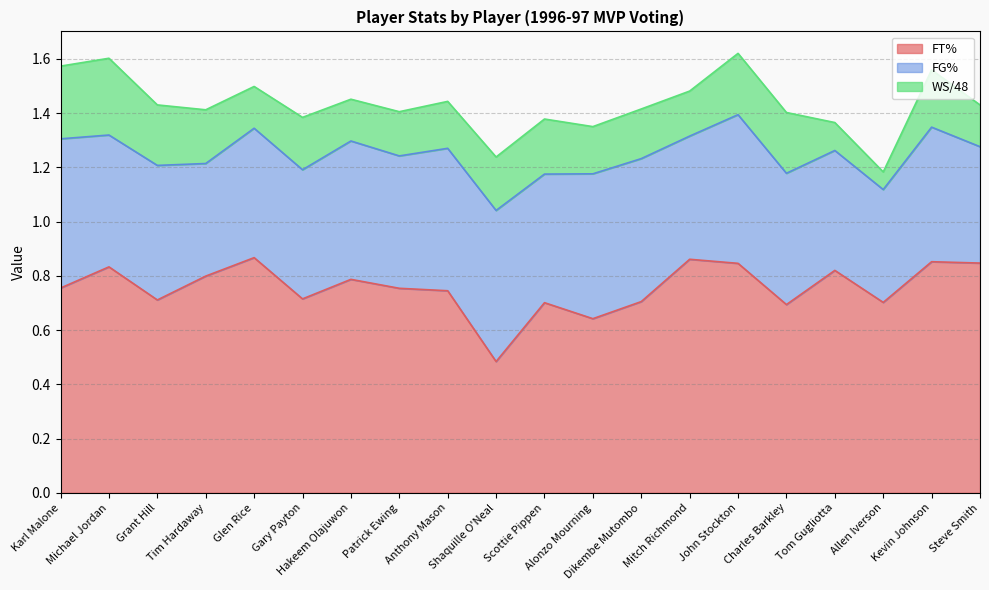

What are all the series names shown in the legend?

FT%, FG%, WS/48